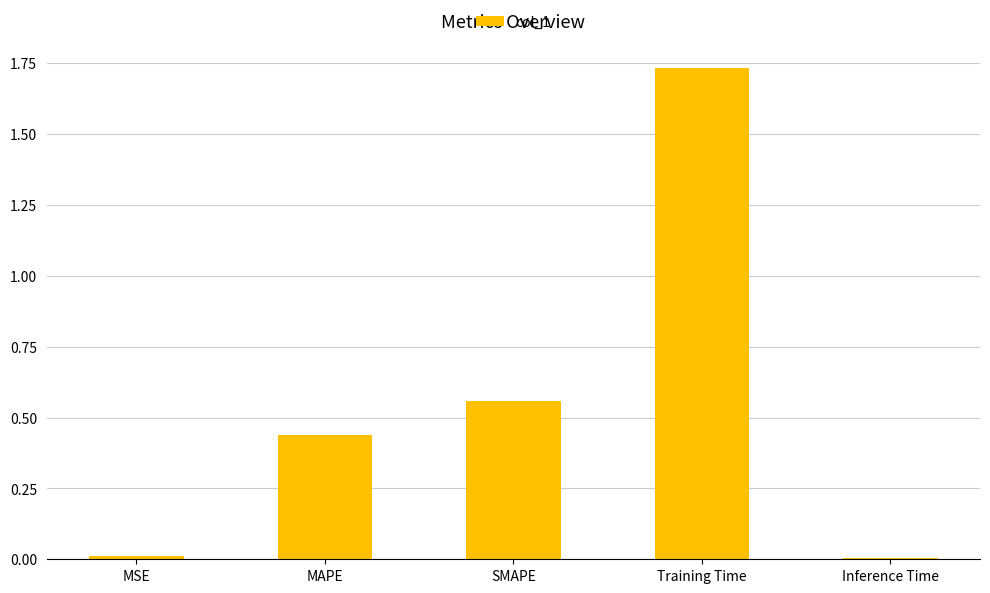

How many bars are there in total?

5